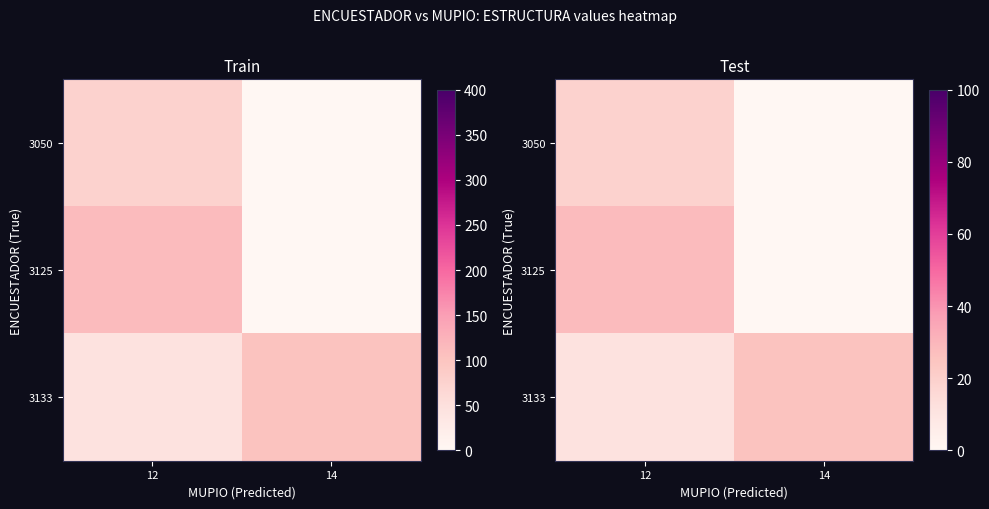

At which label is 3050 closest to 9?

14